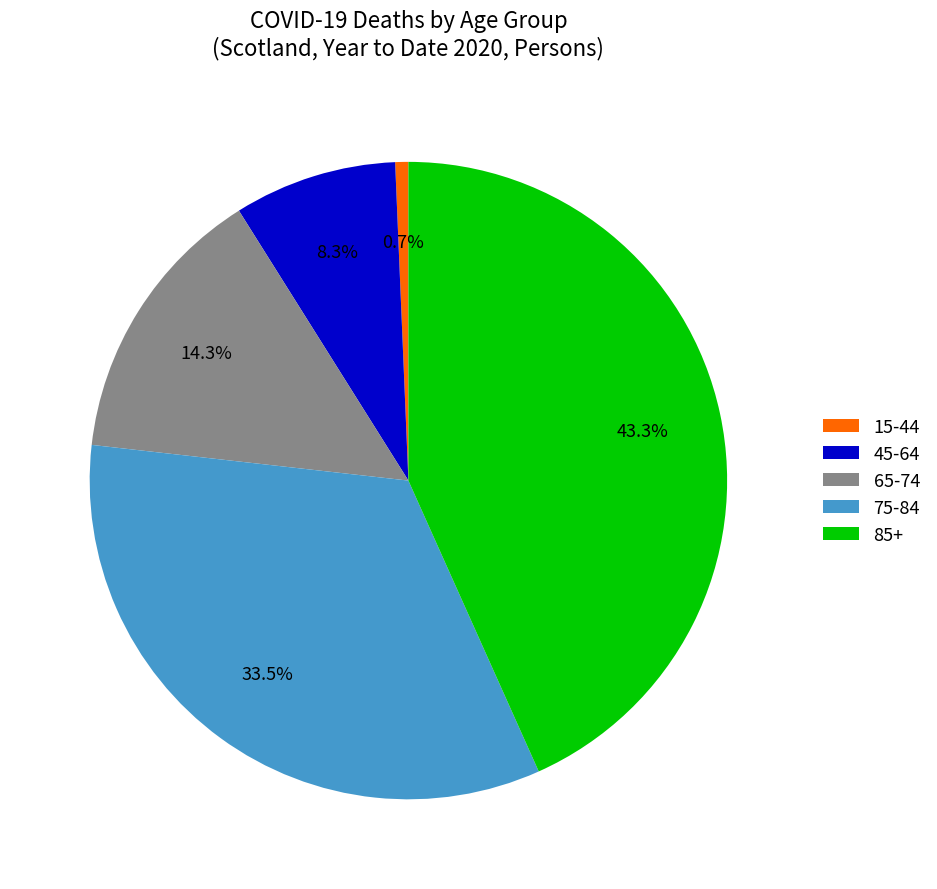

Is there a majority slice in this chart?

No